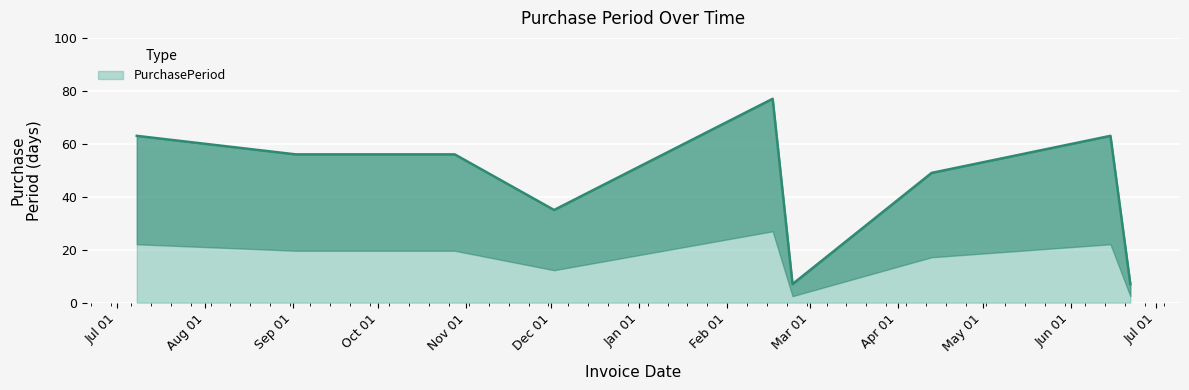

What is the difference between the values at 2016-06-22 and 2016-02-17?

70